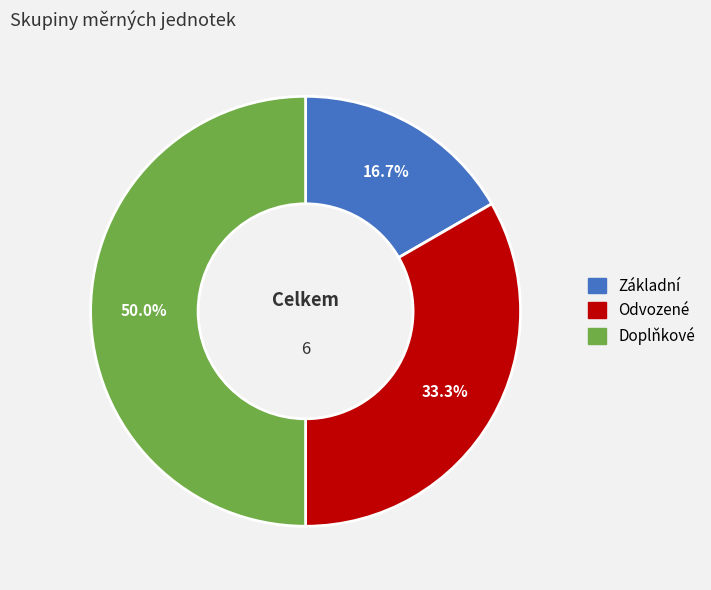

How many segments does this pie chart have?

3